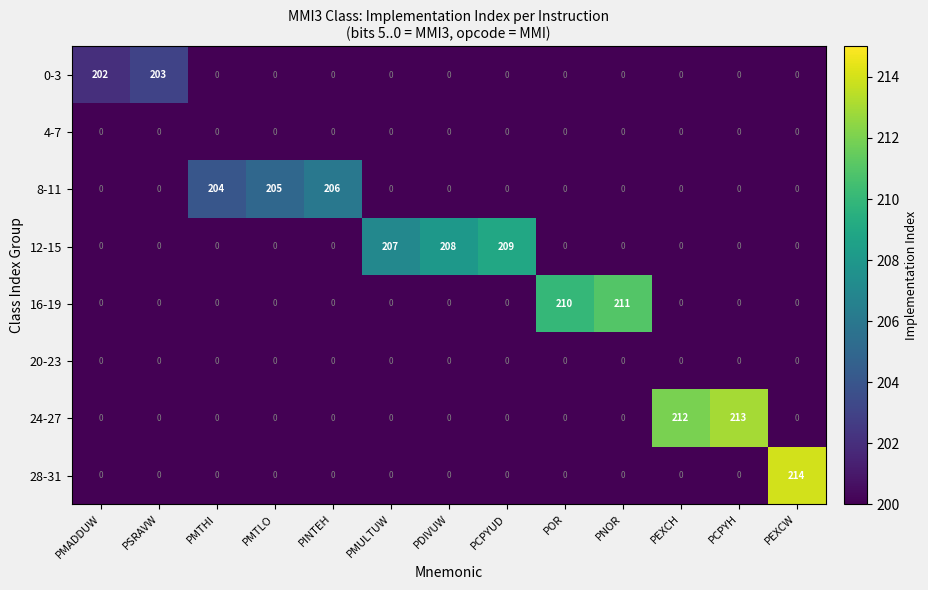

The value of 16-19 at PNOR is 369. True or false?

False